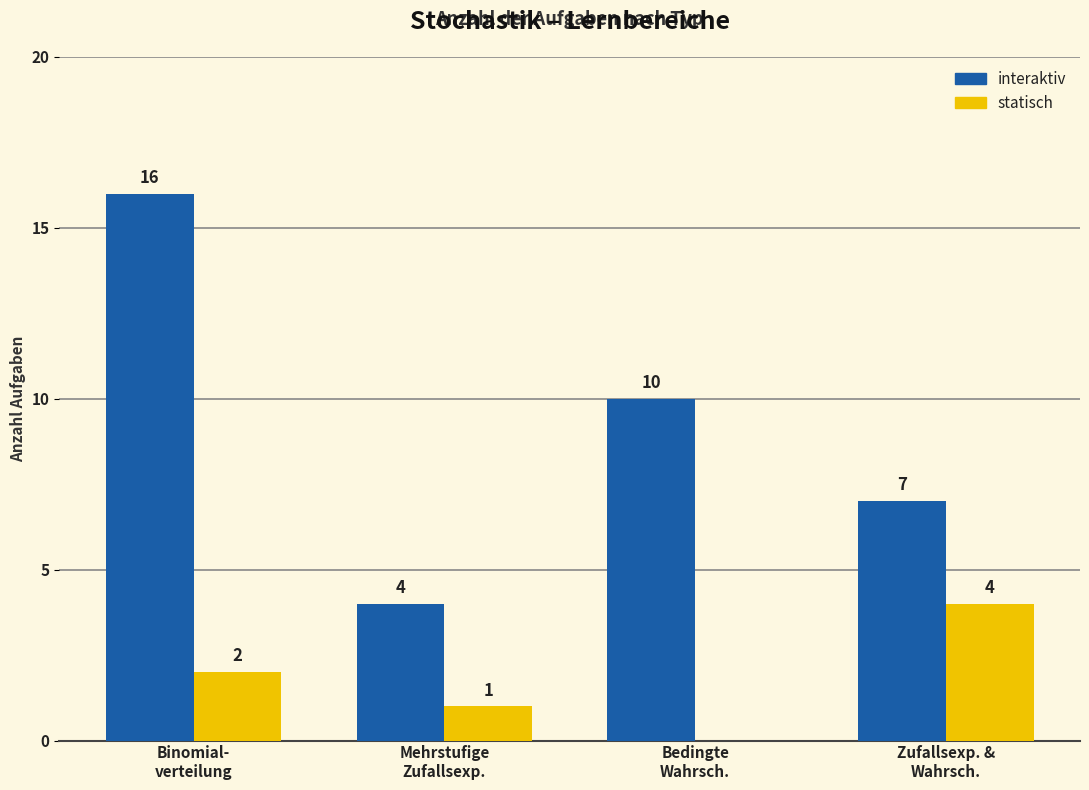

Which series has the largest total across all categories?

interaktiv